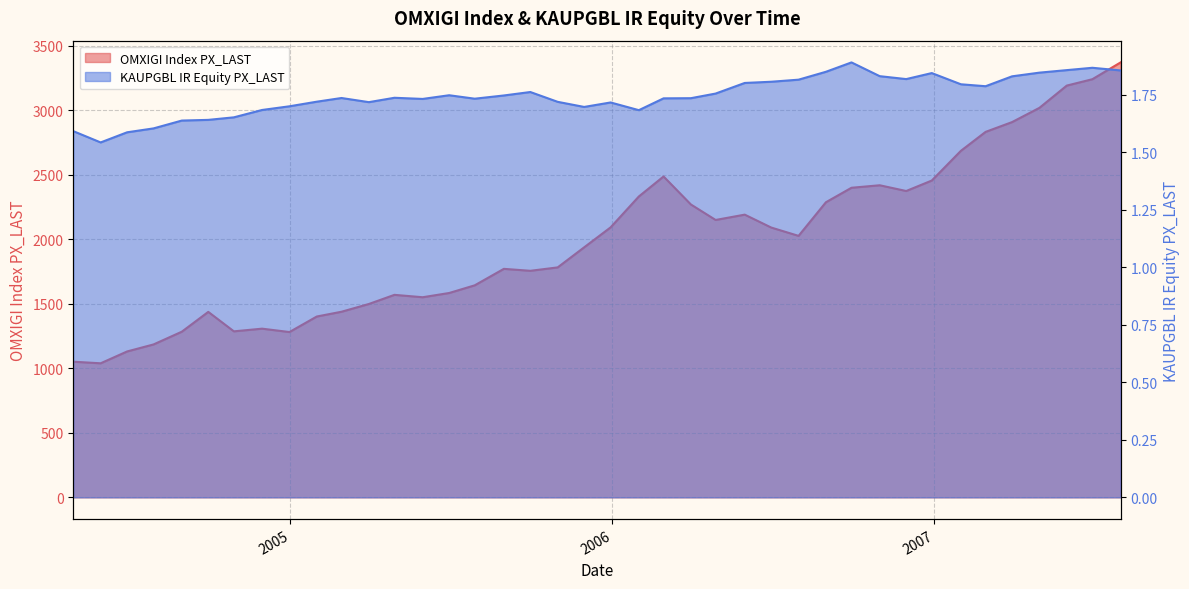

True or false: KAUPGBL IR Equity PX_LAST and OMXIGI Index PX_LAST cross at least once.

False